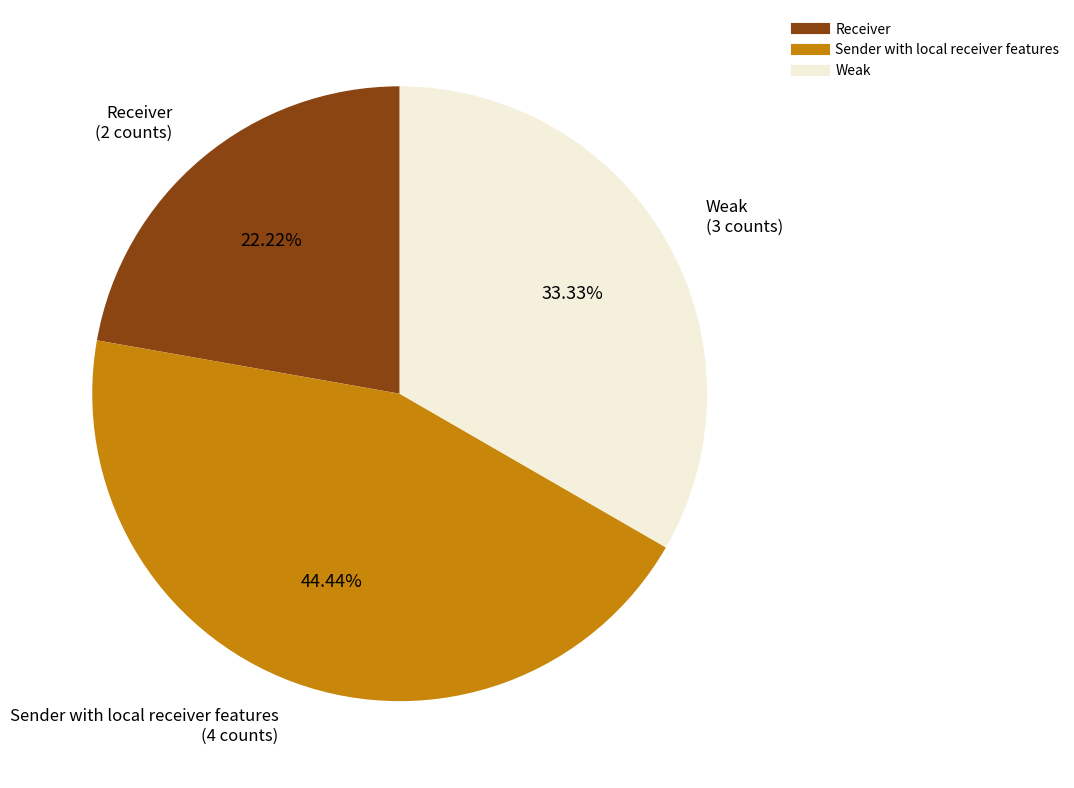

What is the ratio of the value at Sender with local receiver features to the value at Receiver?

2.0